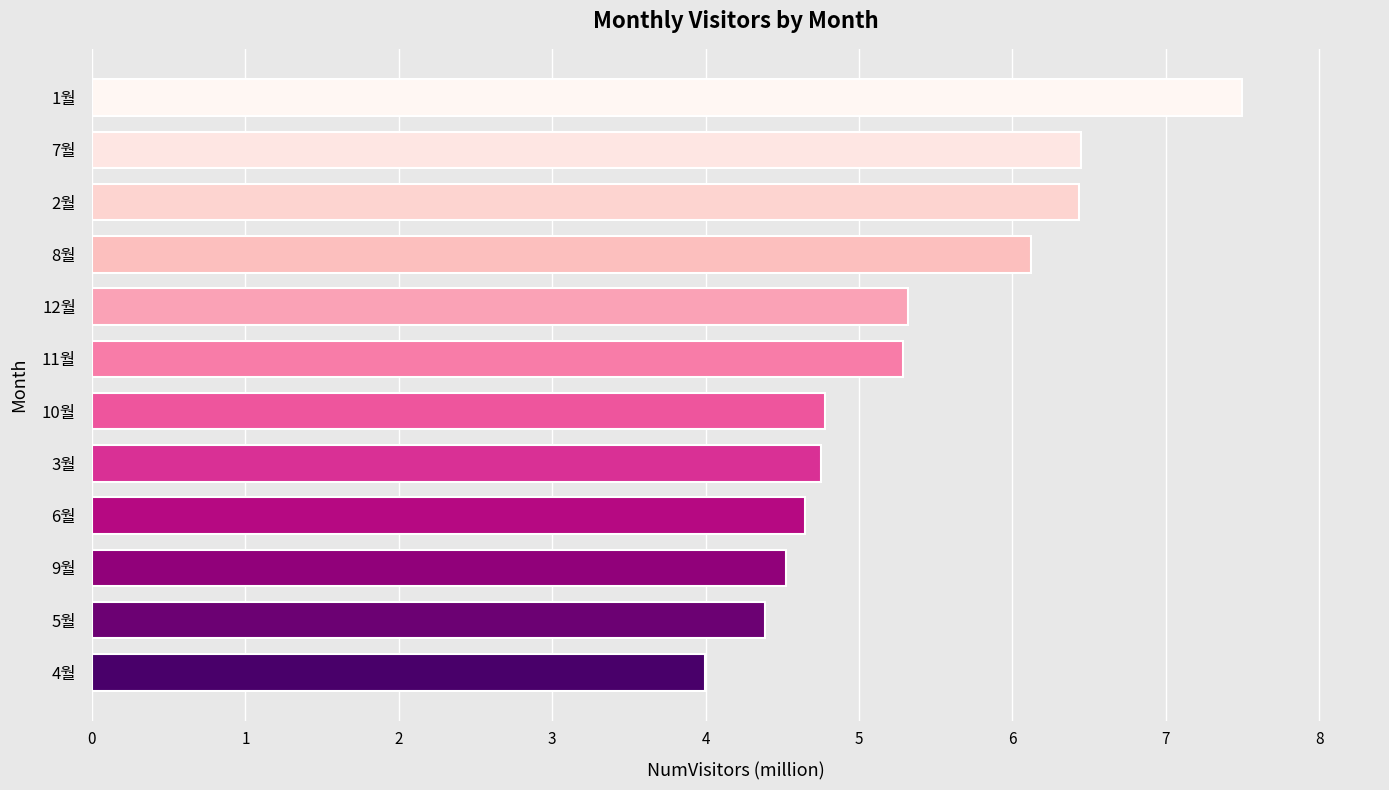

Read the value at 8월.

6.1